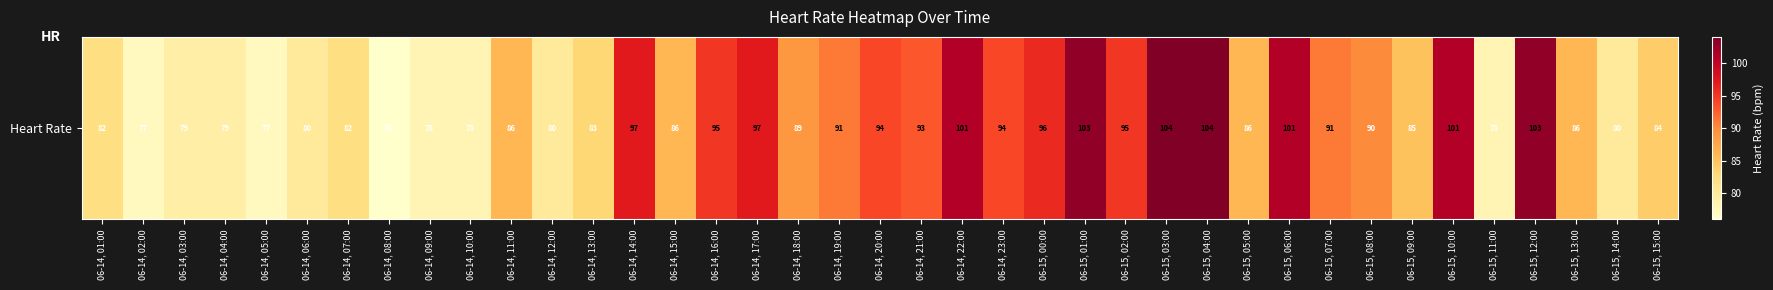

What is the difference between the maximum and minimum values?

28